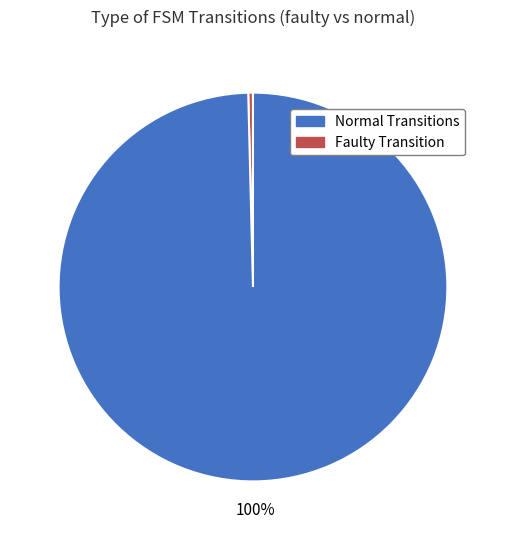

Count the number of slices in the pie.

2